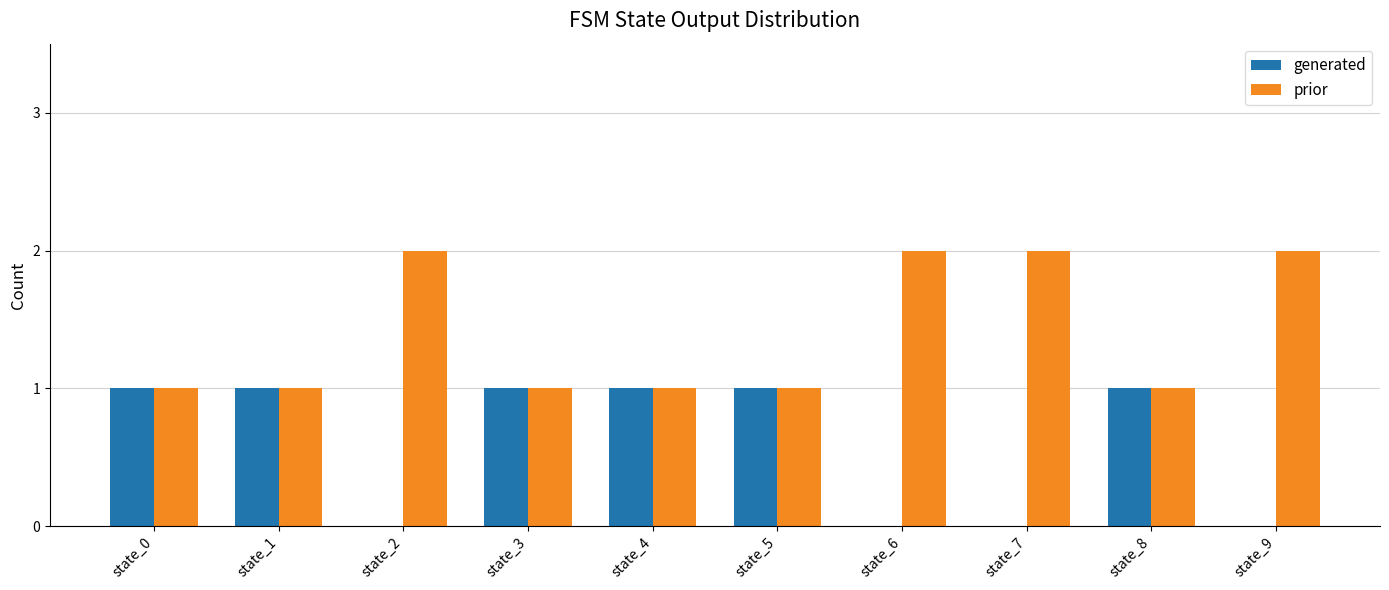

Does the chart contain stacked bars?

No